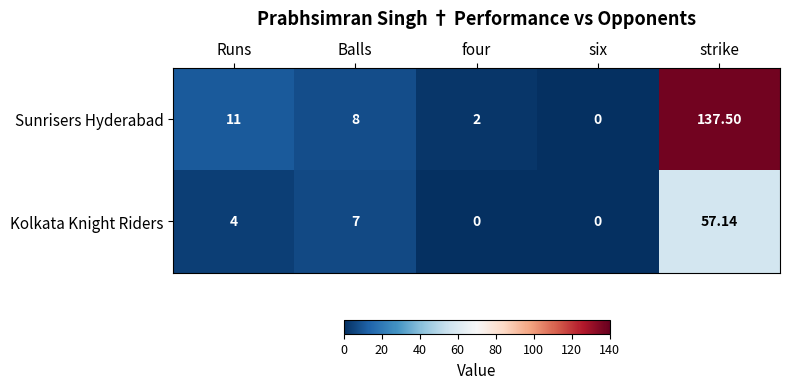

Is the value of Kolkata Knight Riders at Balls greater than the value of Sunrisers Hyderabad at strike?

No